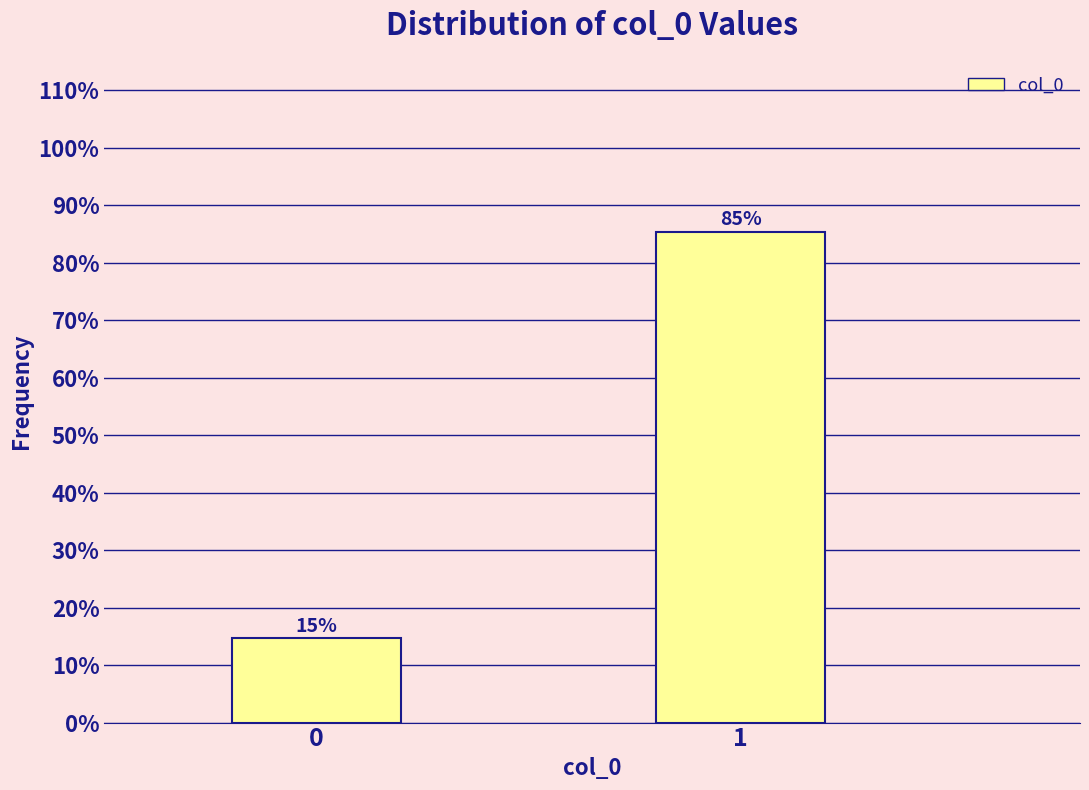

What is the sum of the values at 1 and 0?

100.0